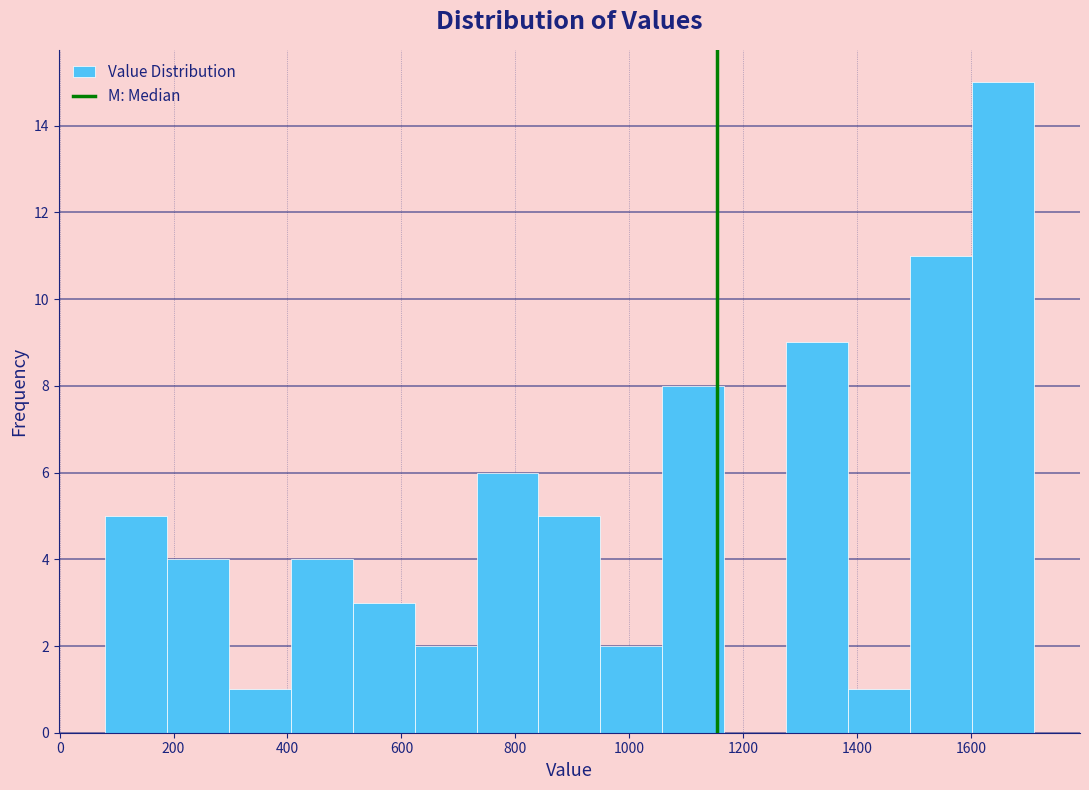

Reading left to right, transcribe this chart: for each bar, give the range it covers on the x-axis and its height. Neither the bar edges nor the heights are printed on the chart, so give them approximately, as read against the axes.

80 to 180: 5
180 to 300: 4
300 to 400: 1
400 to 520: 4
520 to 620: 3
620 to 740: 2
740 to 840: 6
840 to 940: 5
940 to 1060: 2
1060 to 1160: 8
1160 to 1280: 0
1280 to 1380: 9
1380 to 1500: 1
1500 to 1600: 11
1600 to 1700: 15